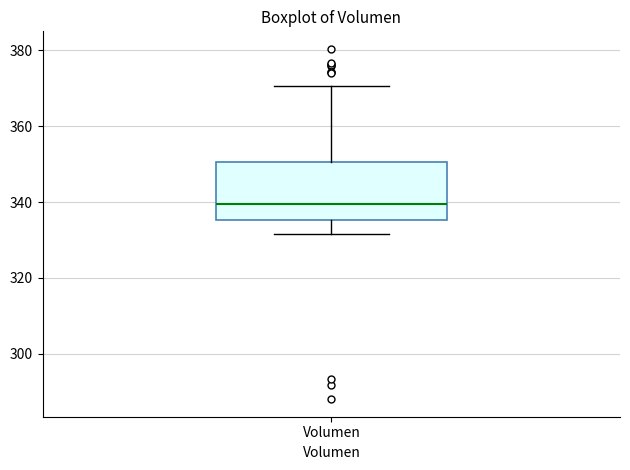

Transcribe this box plot: give where the median line is, the range the box spans, and where the two whiskers end, as read against the y-axis. The values are not printed on the chart, so give them approximately, as read against the axis.

median 340, box 336 to 350, whiskers 332 to 370